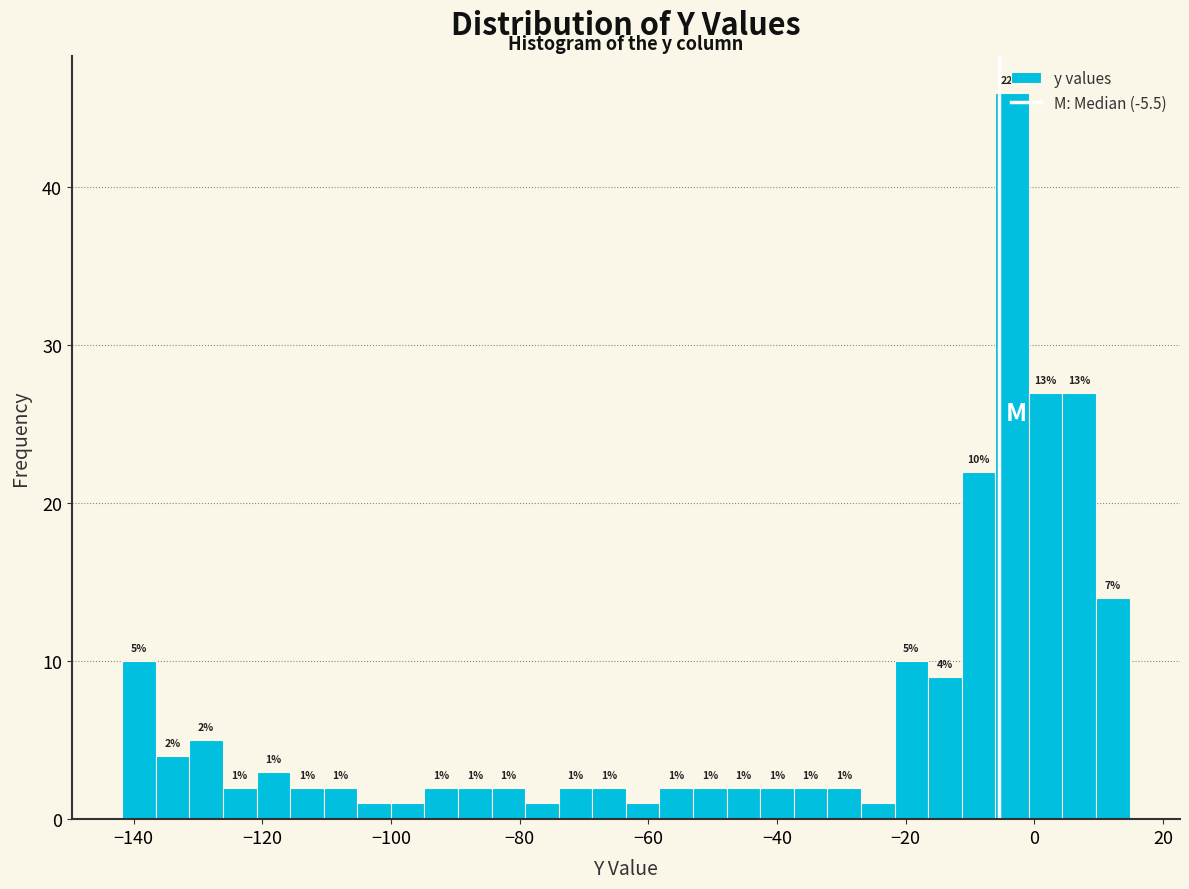

Around what value on the x-axis is the tallest bar? Give the approximate position of its centre, as read against the axis.

-4